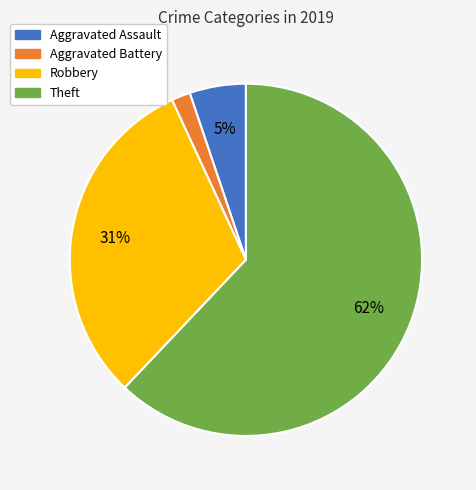

How many segments does this pie chart have?

4